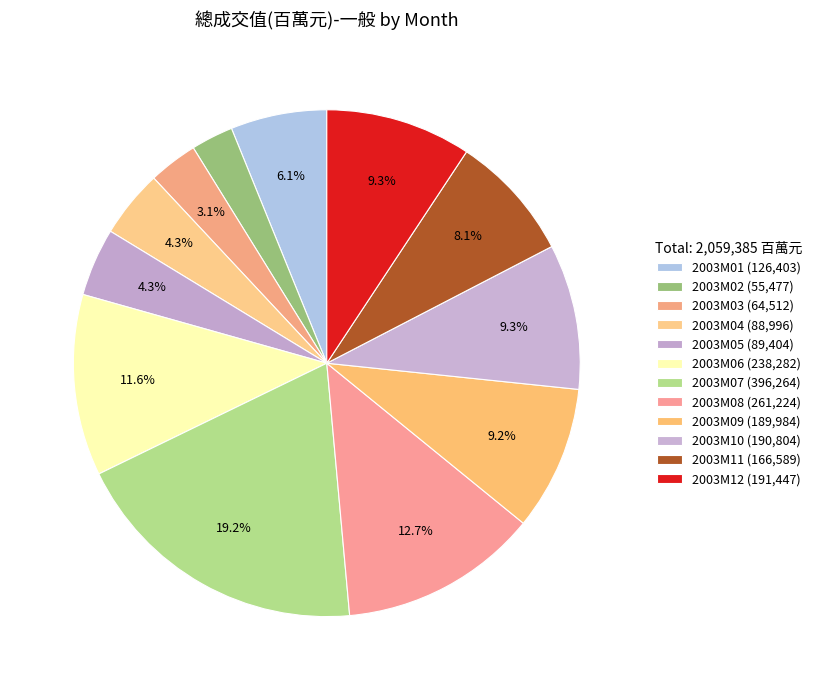

True or false: 2003M12 accounts for 9% of the total.

True